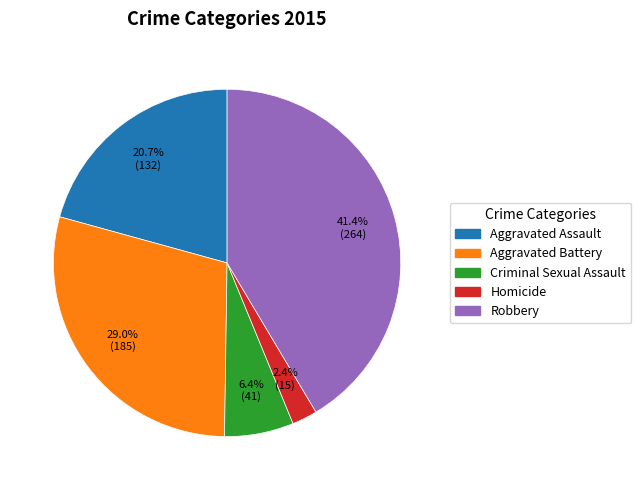

To the nearest percent, what percentage of the pie is Aggravated Assault?

21%